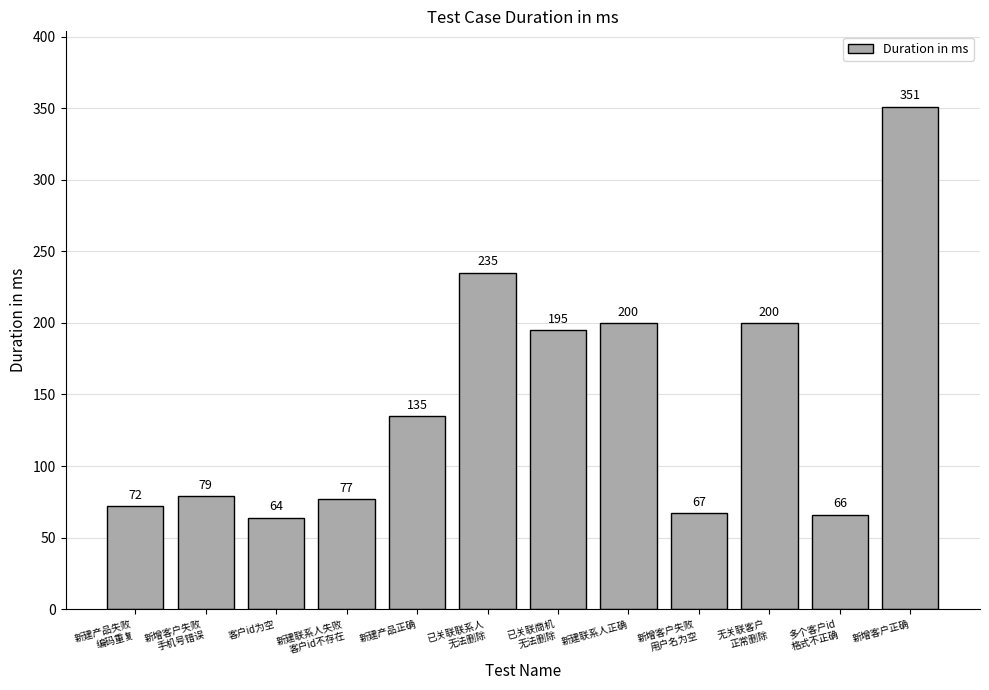

What is the difference between the values at 新增客户失败
用户名为空 and 新增客户正确?

284